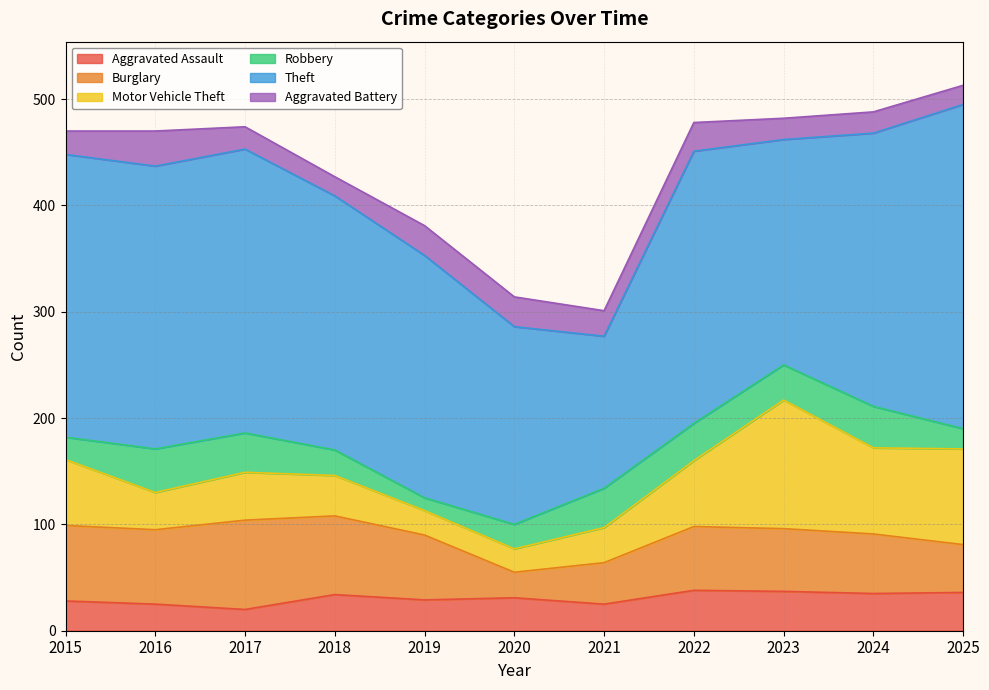

At 2017, list the series in order from smallest to largest.

Aggravated Assault, Aggravated Battery, Robbery, Motor Vehicle Theft, Burglary, Theft